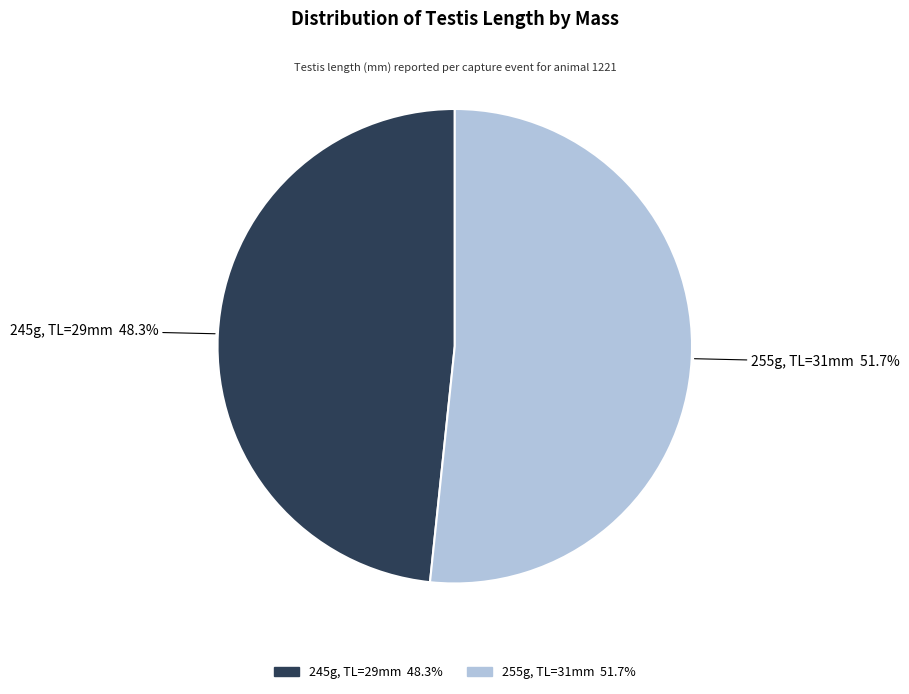

Is there a majority slice in this chart?

Yes